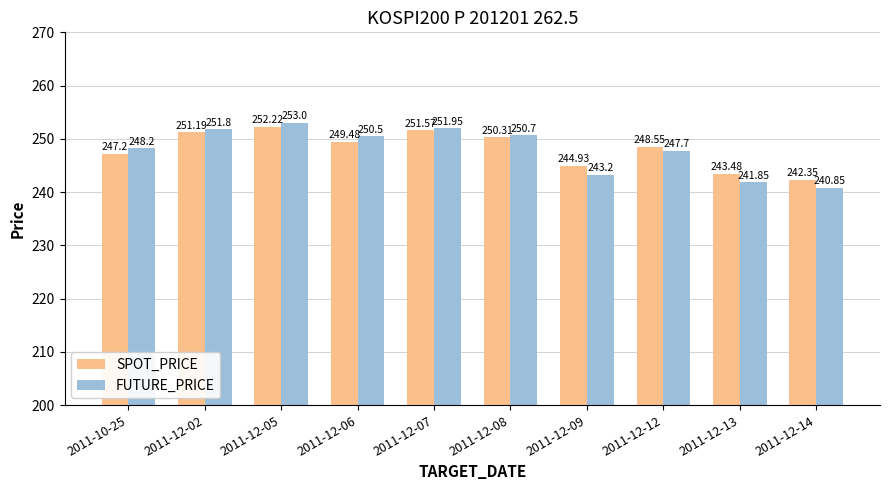

What position from the right is 2011-10-25?

10